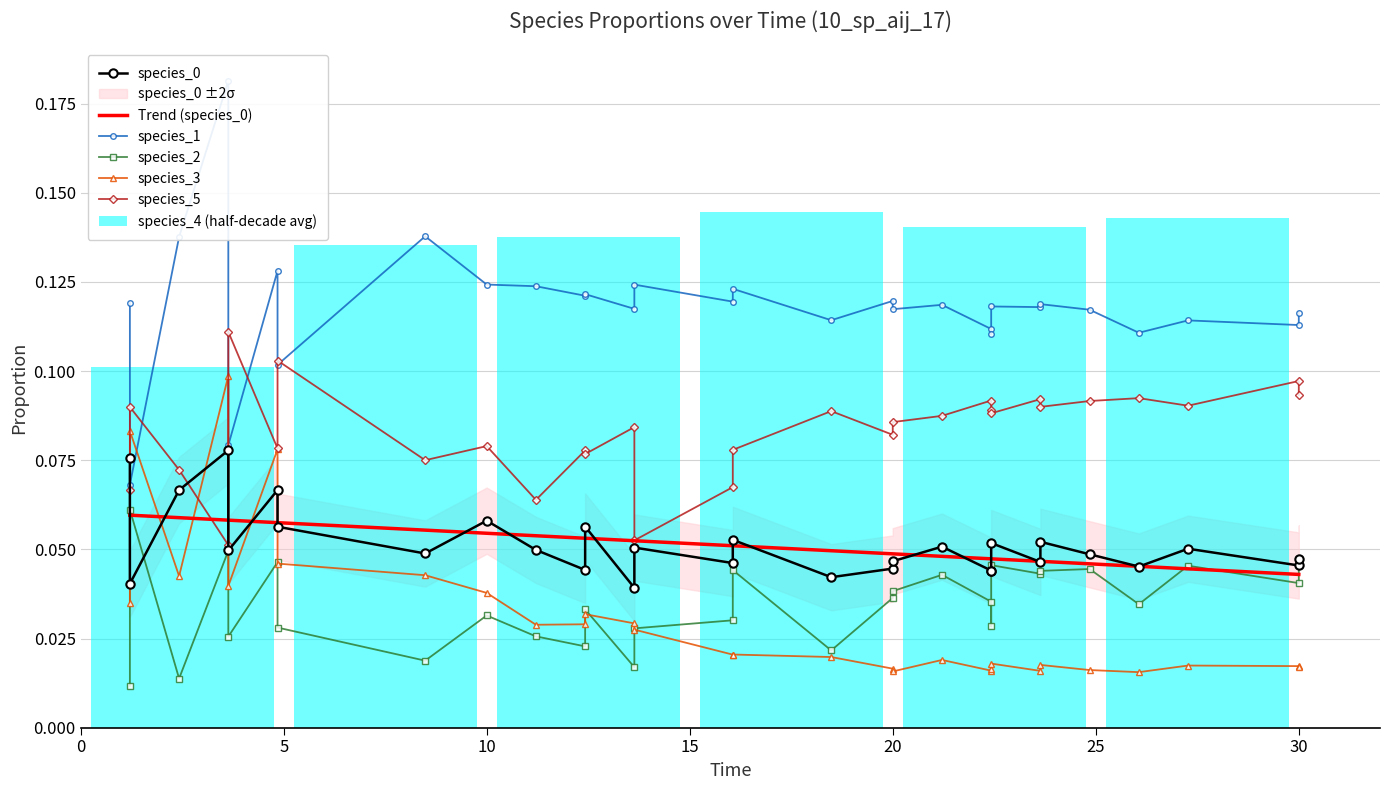

What is the approximate value of species_4 at 29?

0.1